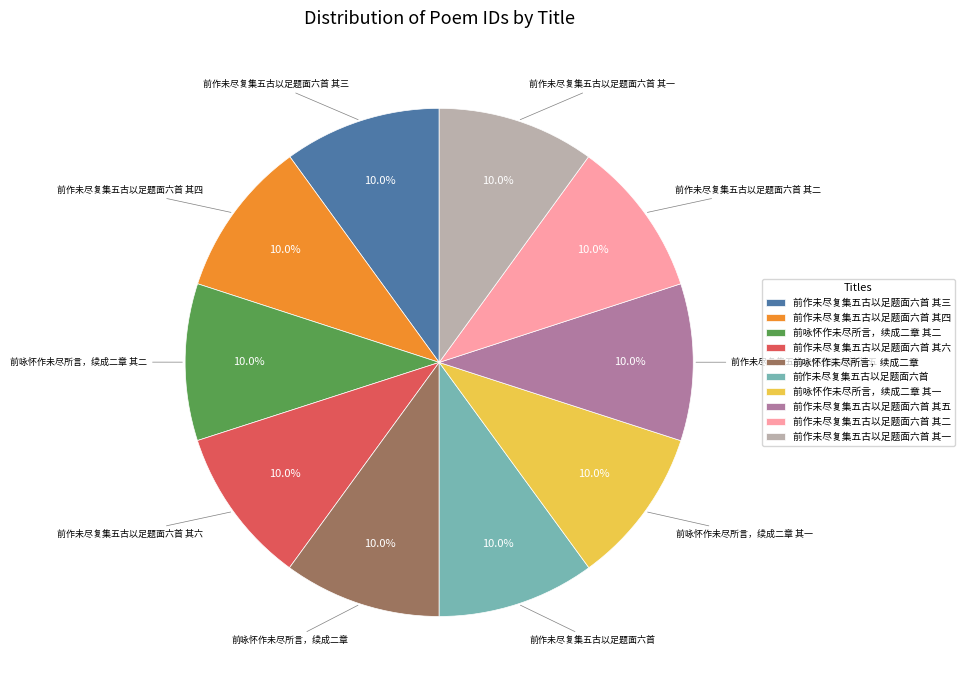

True or false: 前作未尽复集五古以足题面六首 accounts for 10% of the total.

True